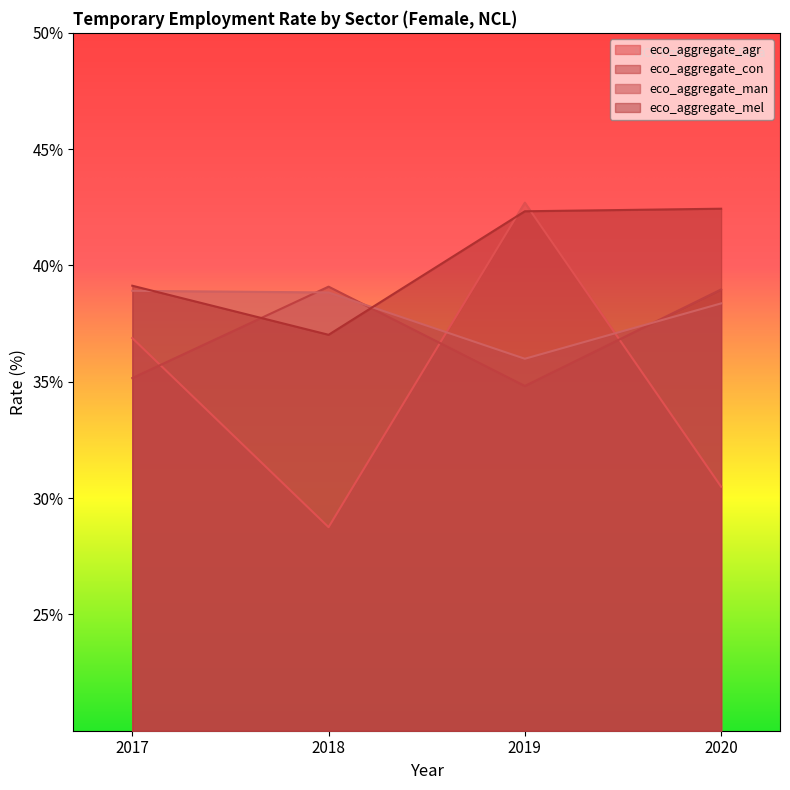

What is the maximum value shown in the chart?

42.7